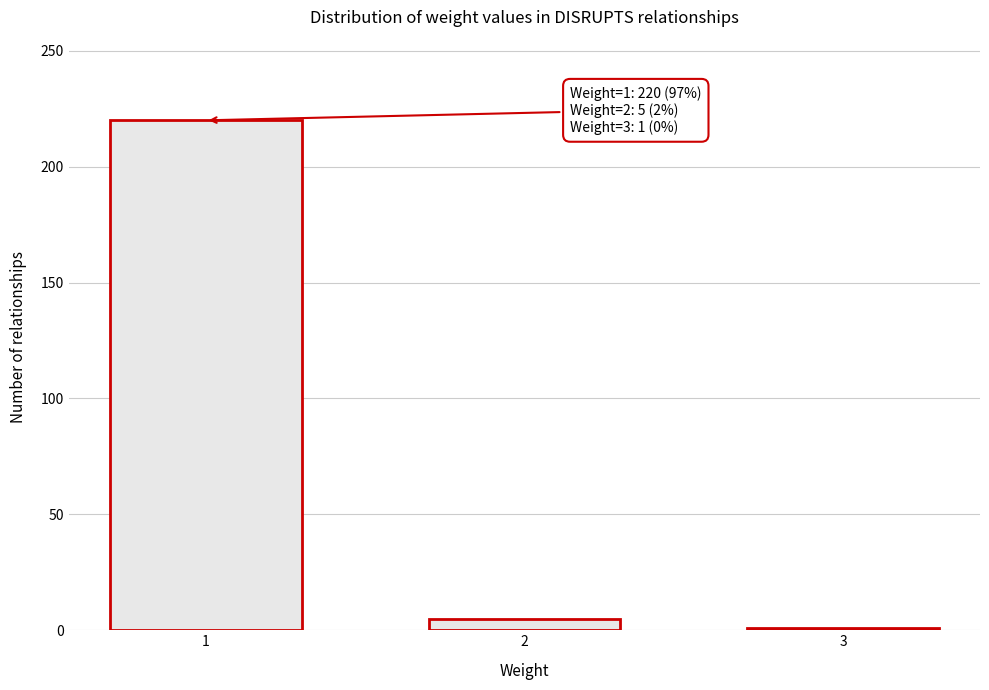

Reading left to right, list all the values displayed in this chart.

1=220	2=5	3=1